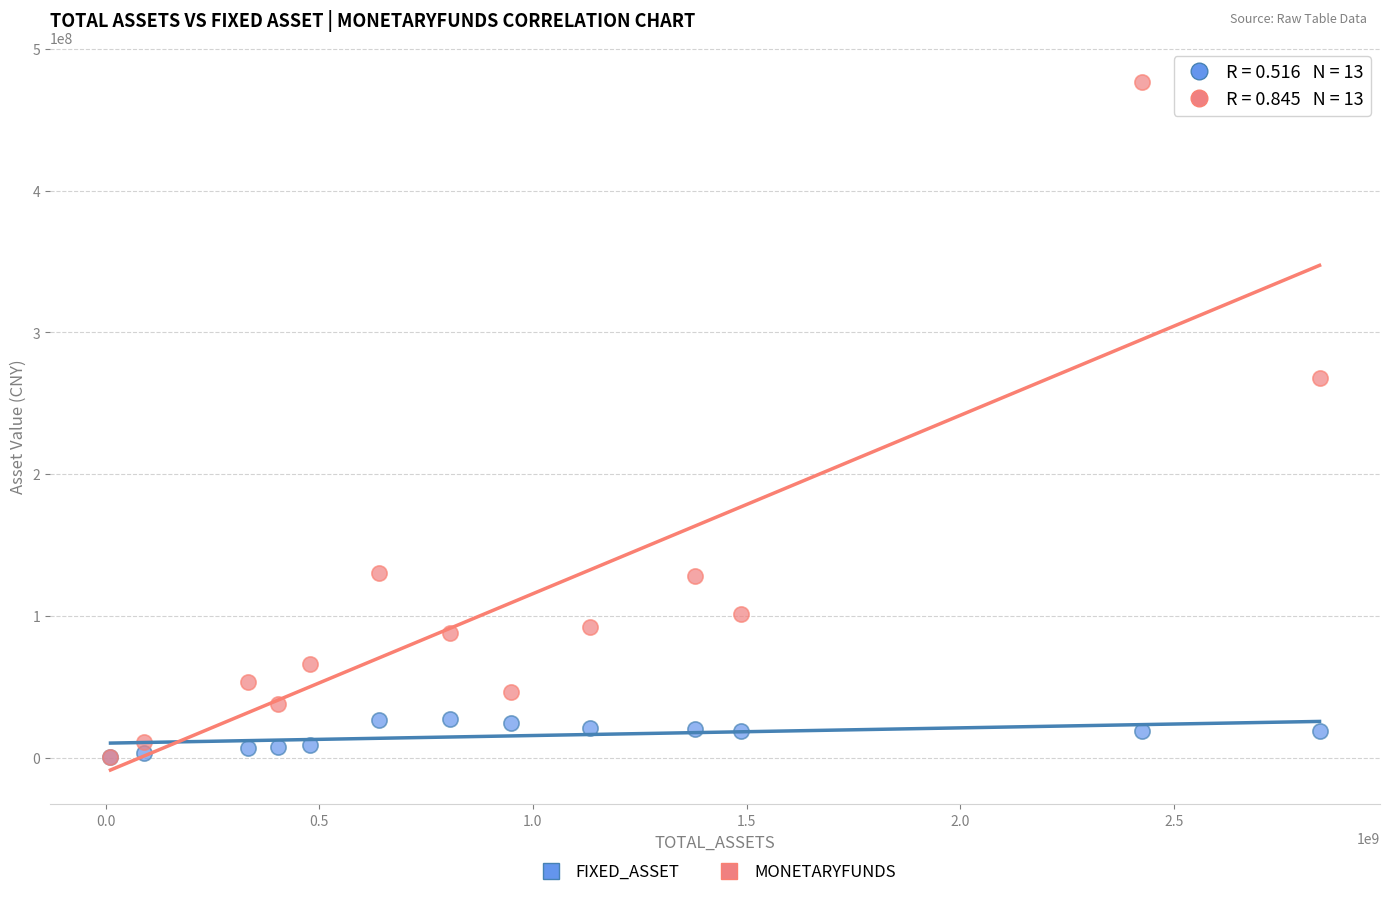

Across all series, what Y value is closest to 238830752?

268176751.8